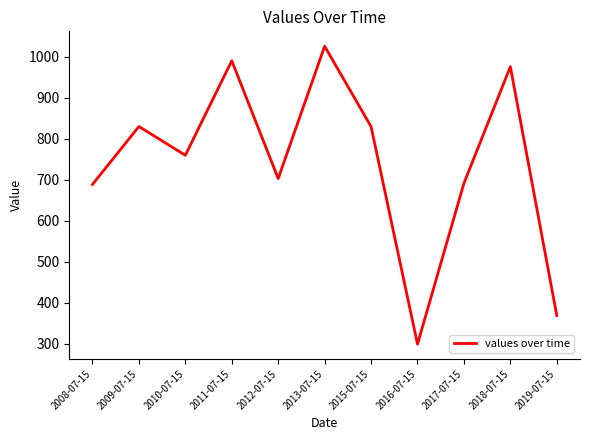

What is the change in value from 2009-07-15 to 2018-07-15?

+145.9